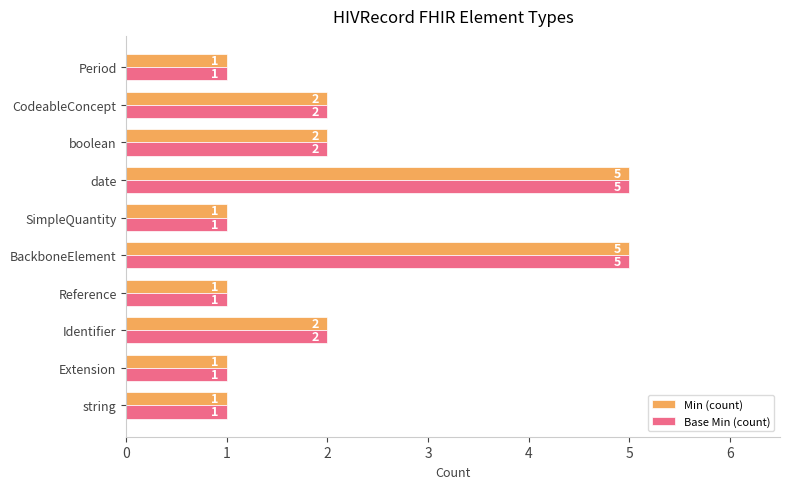

What is the maximum value shown in the chart?

5